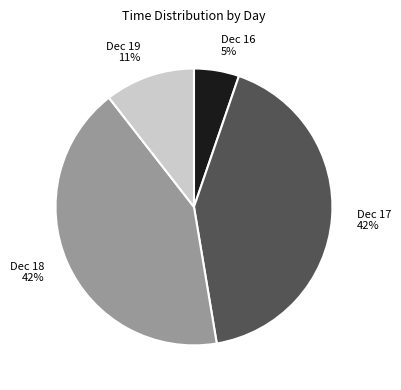

To the nearest percent, what is the difference between the Dec 17 and Dec 16 slice percentages?

37%